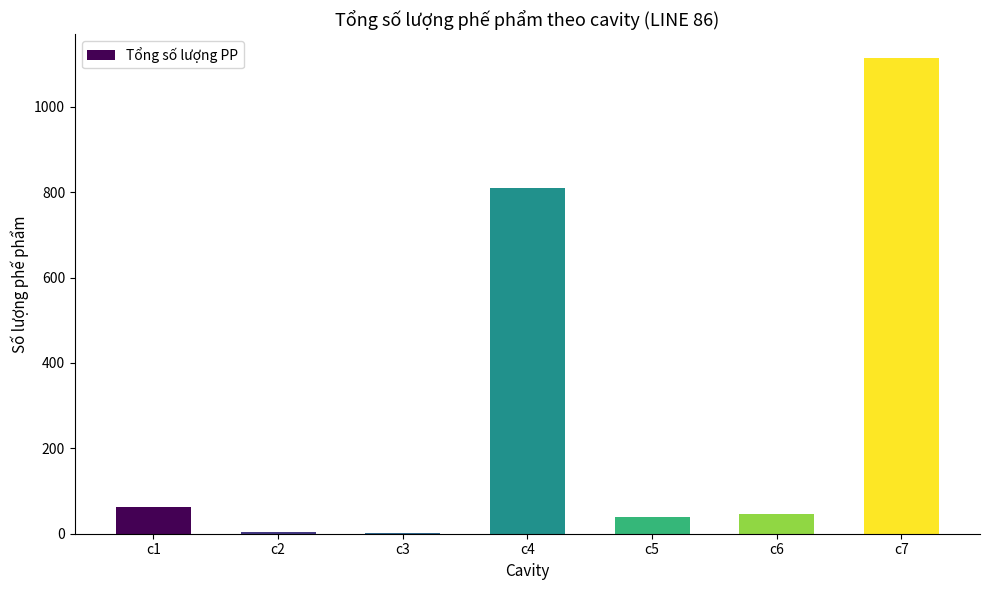

How many categories are shown in the chart?

7